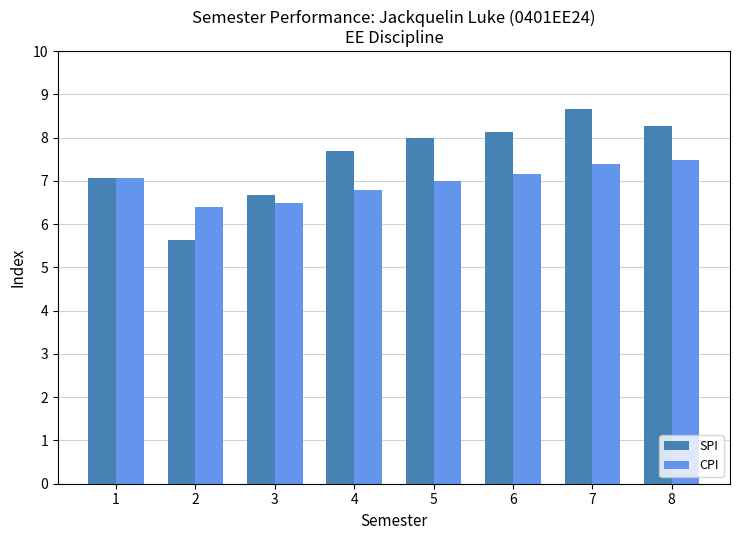

What is the difference between the CPI values at 1 and 7?

0.3